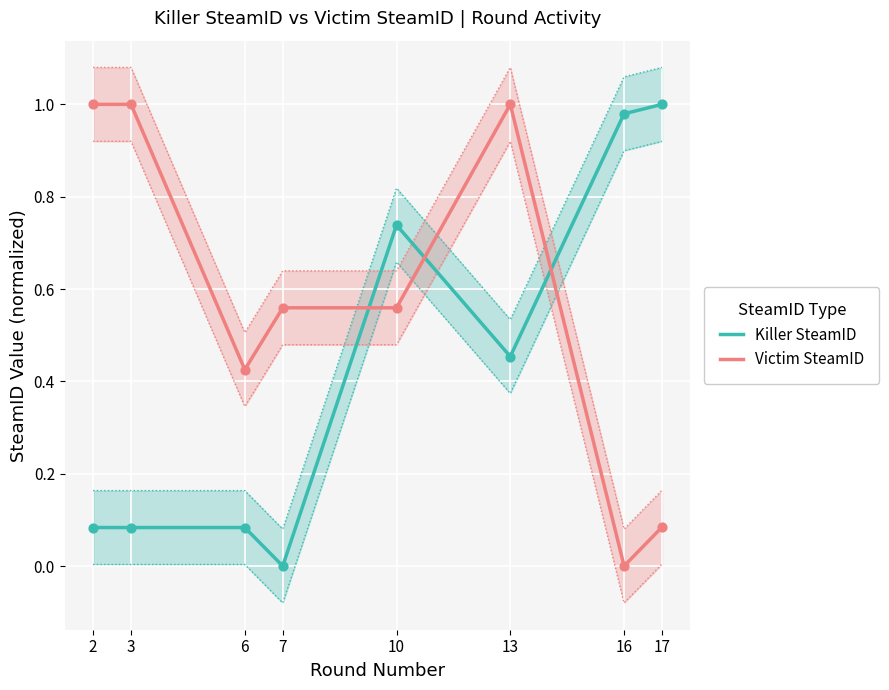

What are all the series names shown in the legend?

Killer SteamID, Victim SteamID